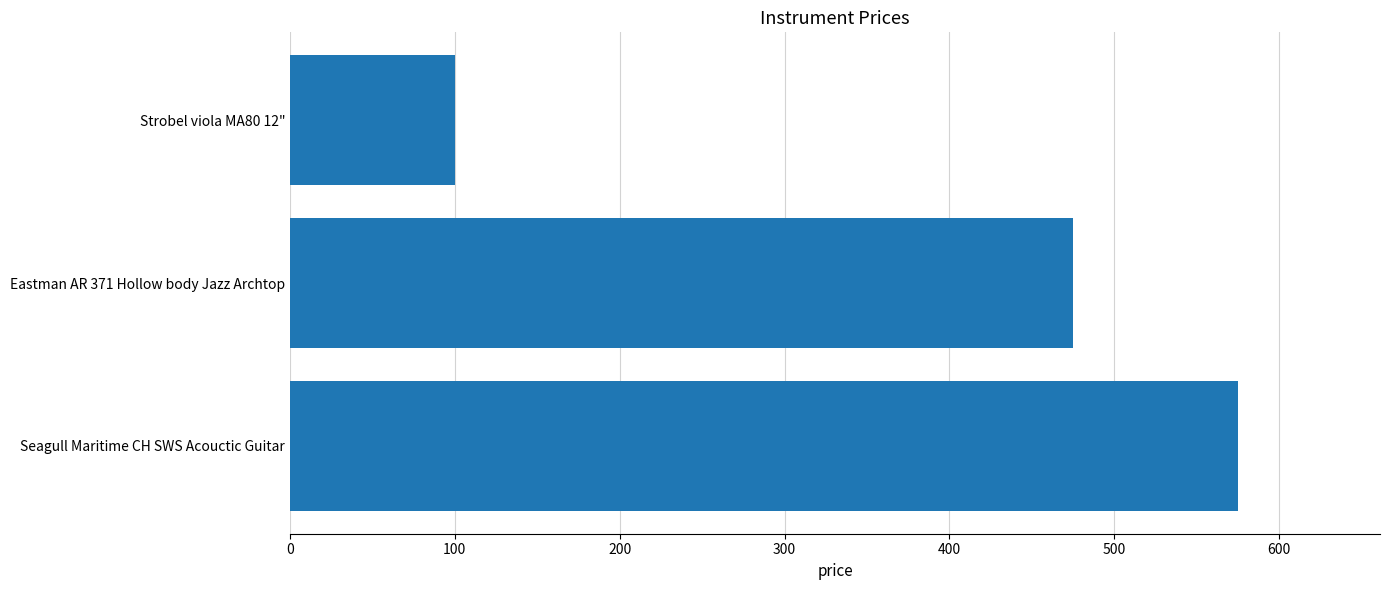

Does the chart contain stacked bars?

No